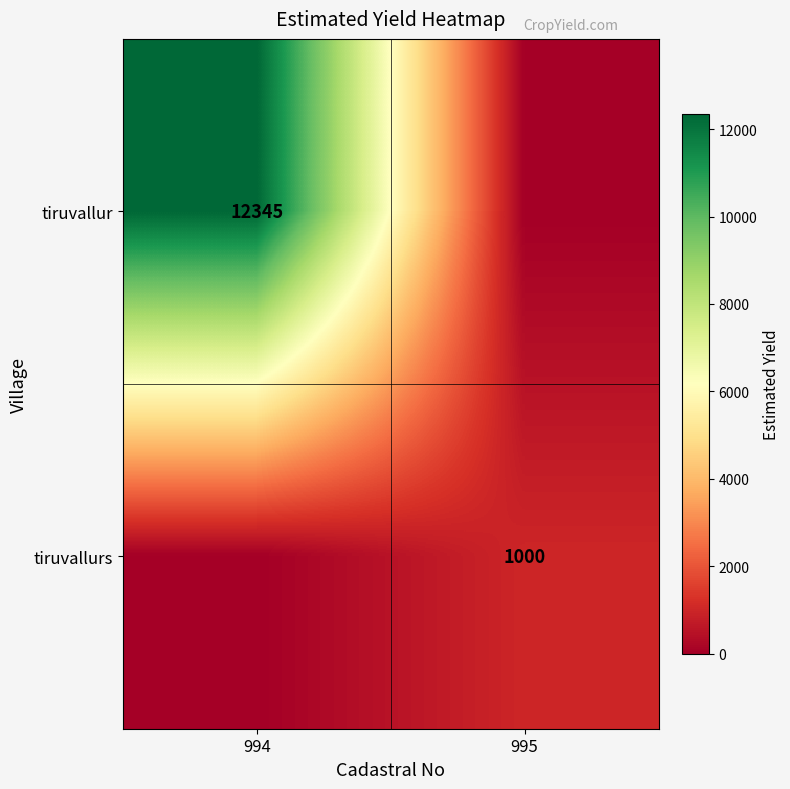

True or false: tiruvallur has a value of 8308 at 994.

False